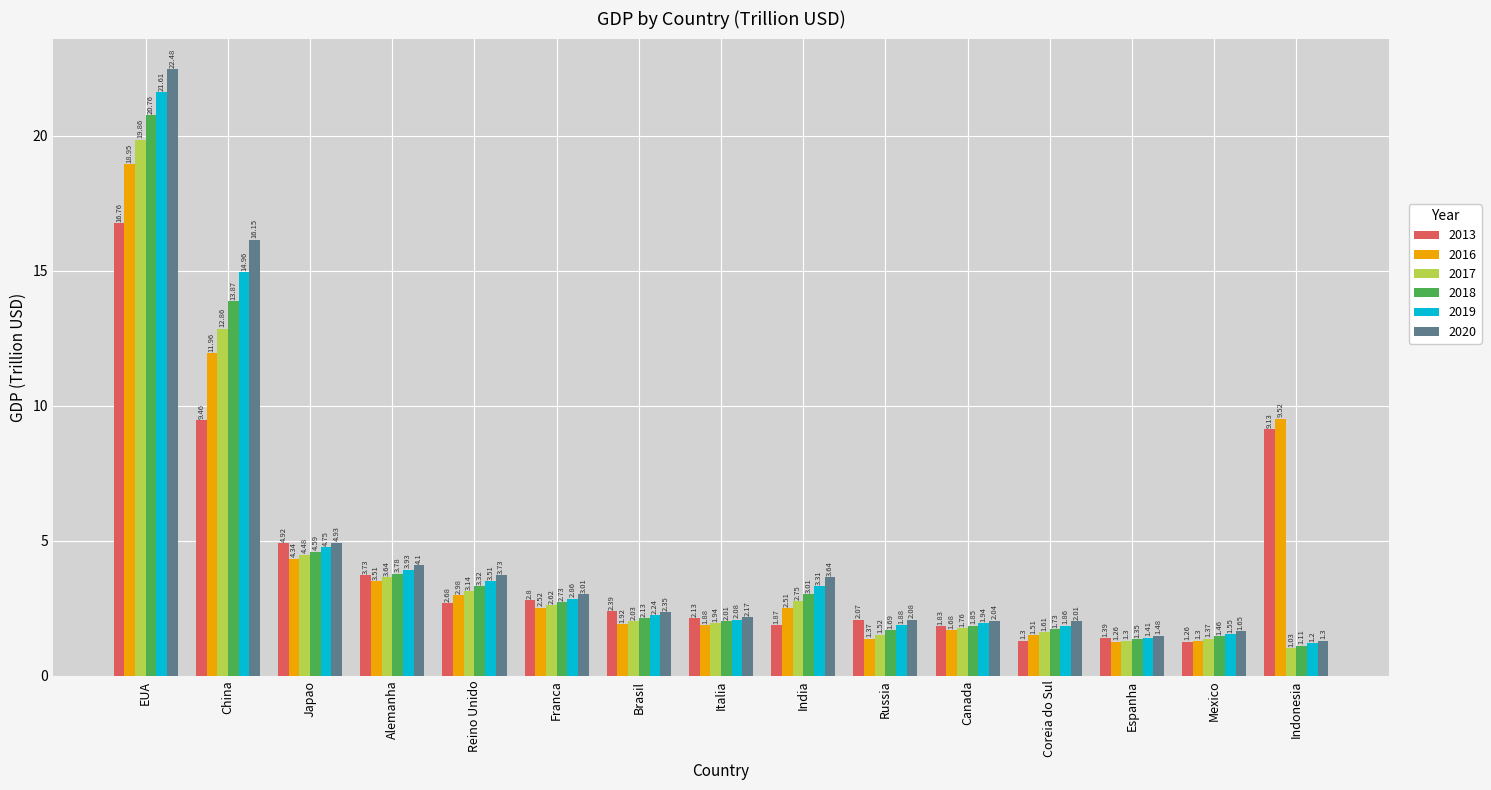

What is the label of the 7th bar from the left?

Brasil